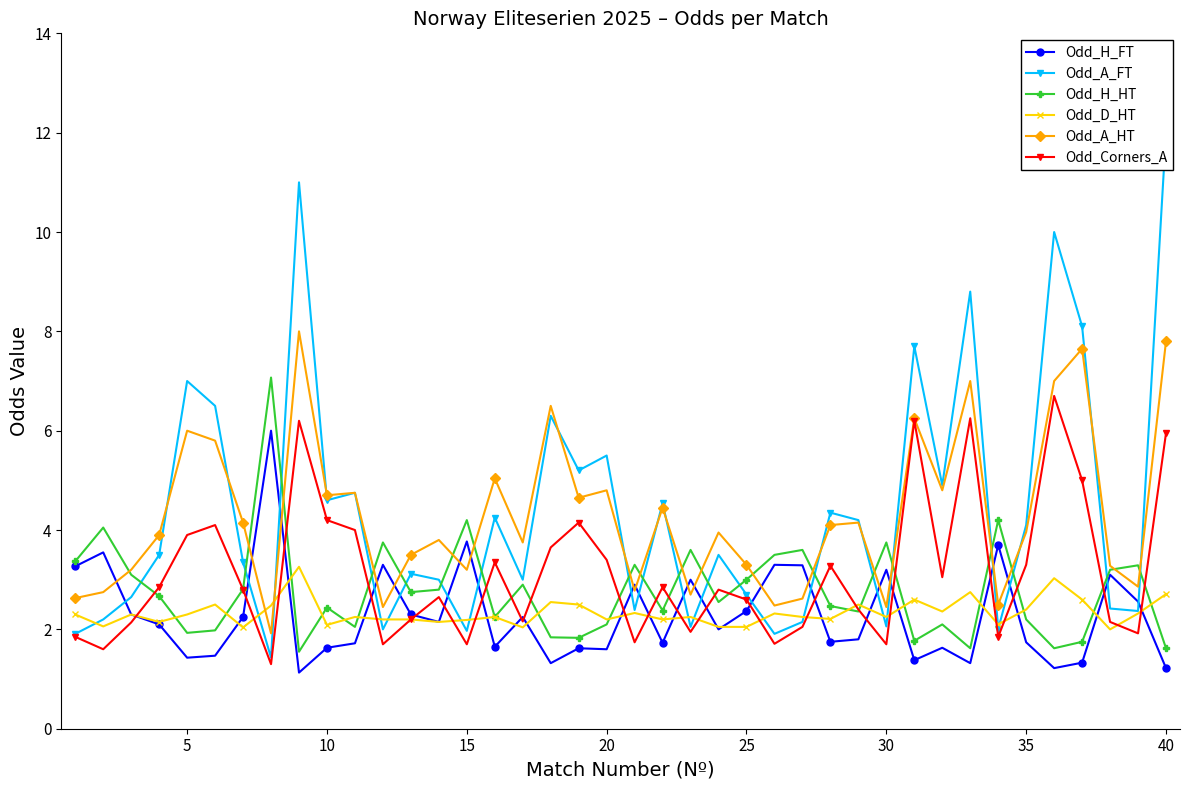

True or false: Odd_A_FT has a value of 10.4 at 25.

False